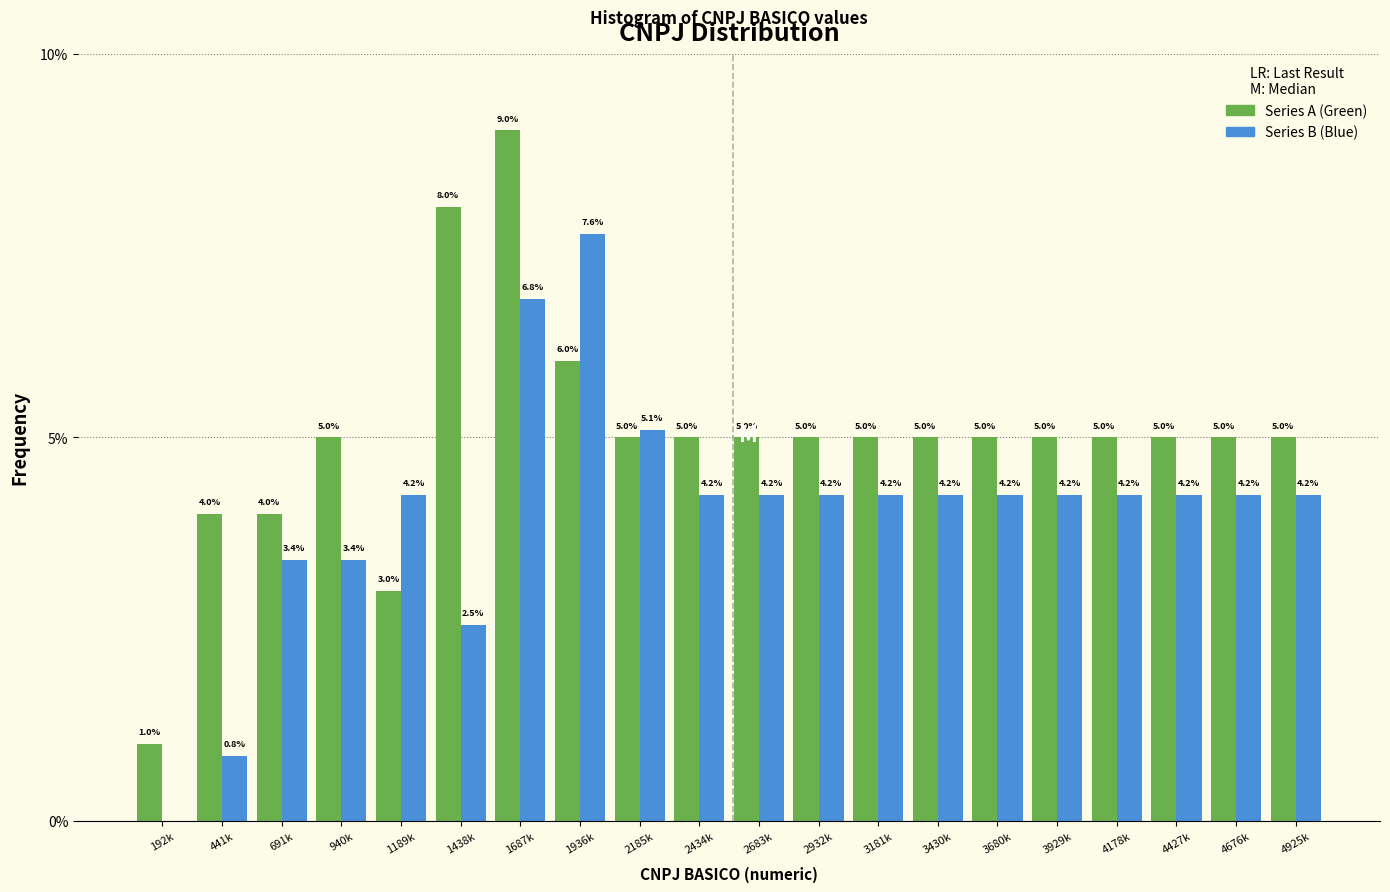

What is the approximate value of Series A (Green) at 3181k?

5.0